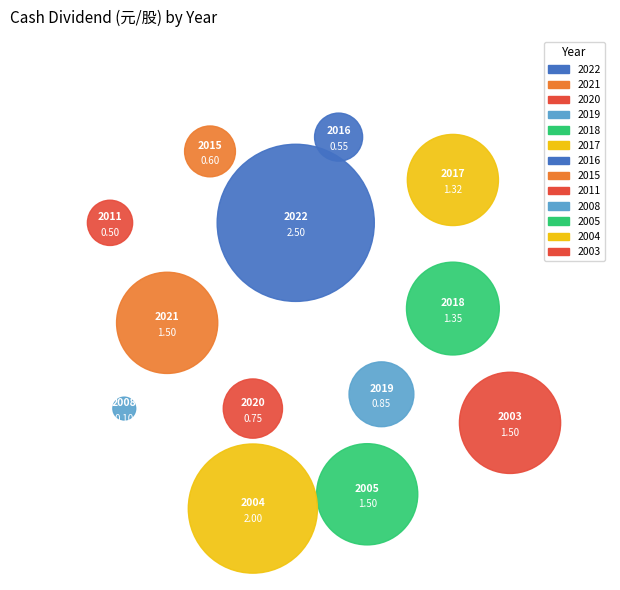

How many slices are in this pie chart?

13